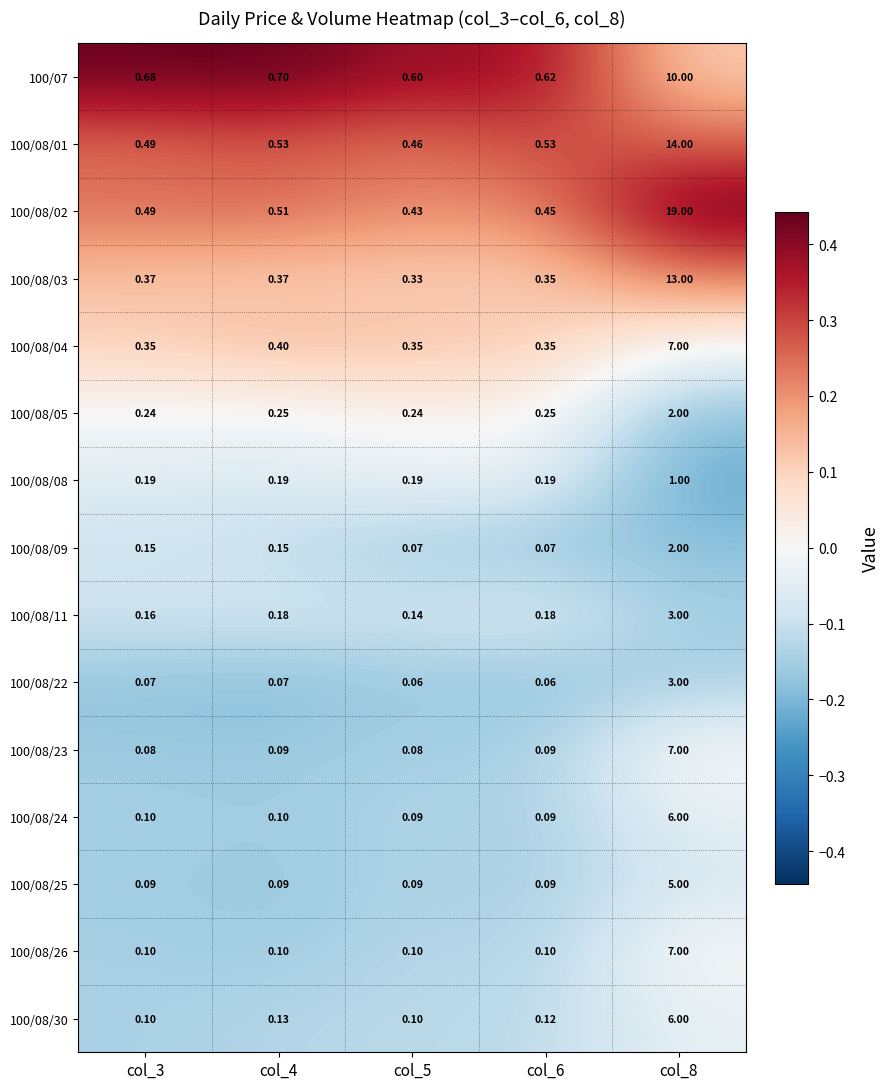

Is the value of 100/08/08 at col_6 greater than the value of 100/08/11 at col_8?

No